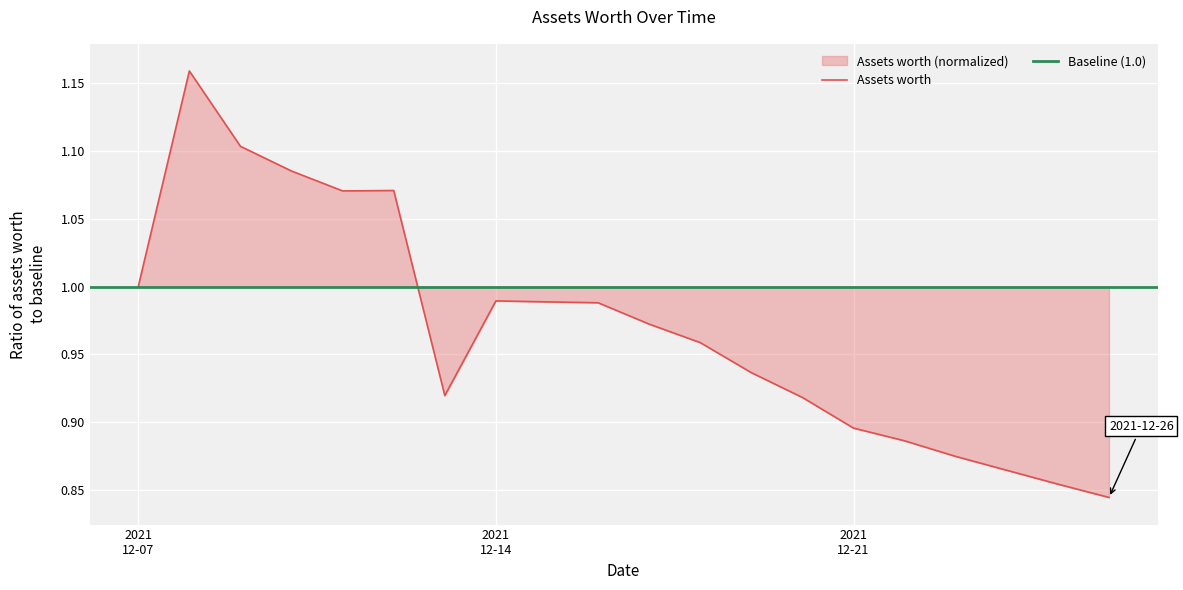

How many interior local valleys (lower than both neighbors) does the data have?

2